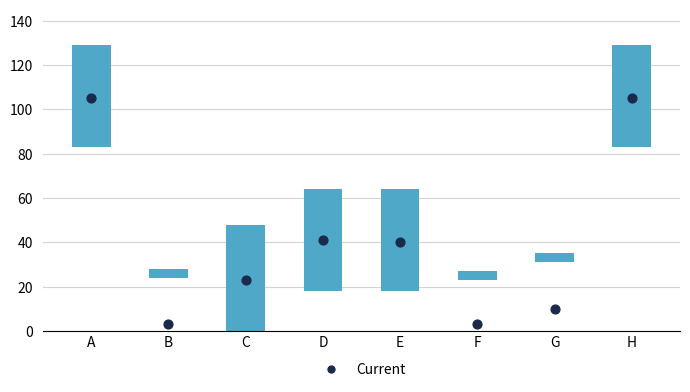

Which series contains the lowest Y value?

Range